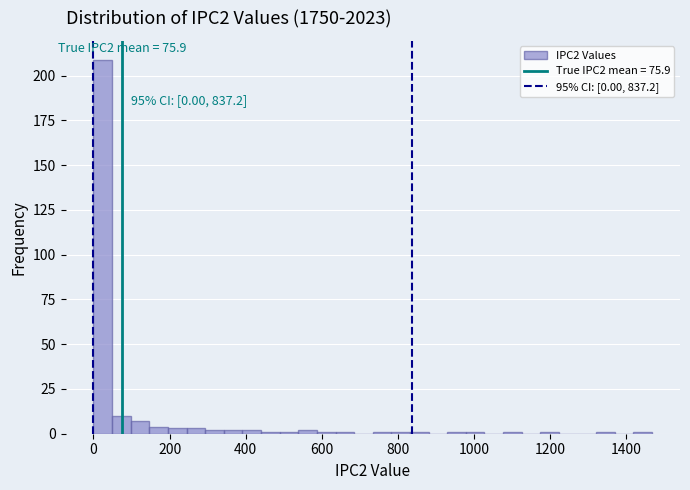

Around what value on the x-axis is the tallest bar? Give the approximate position of its centre, as read against the axis.

20